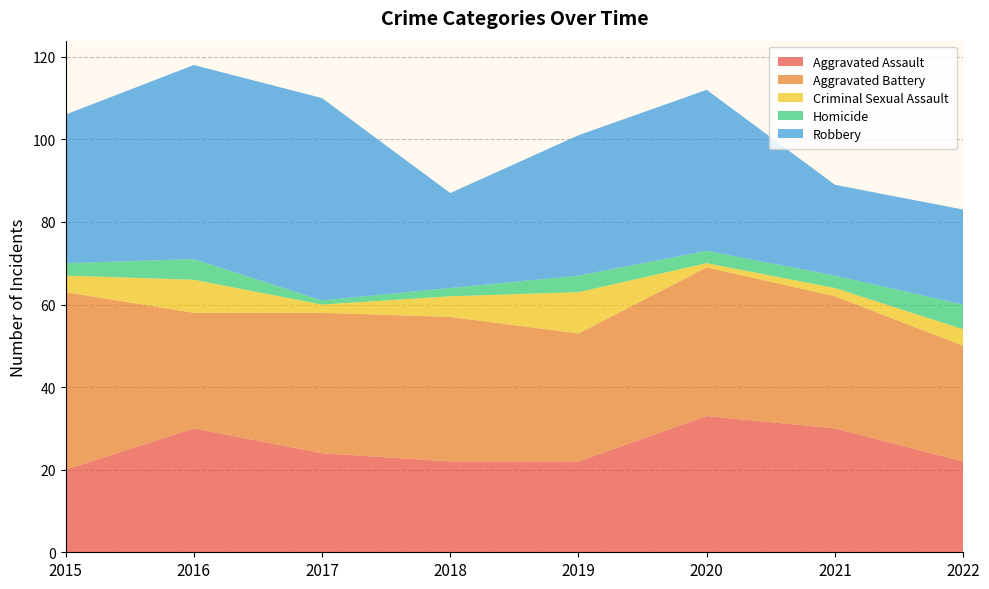

Reading left to right, what are all the values shown in this chart?

Aggravated Assault: 20	30	24	22	22	33	30	22
Aggravated Battery: 43	28	34	35	31	36	32	28
Criminal Sexual Assault: 4	8	2	5	10	1	2	4
Homicide: 3	5	1	2	4	3	3	6
Robbery: 36	47	49	23	34	39	22	23